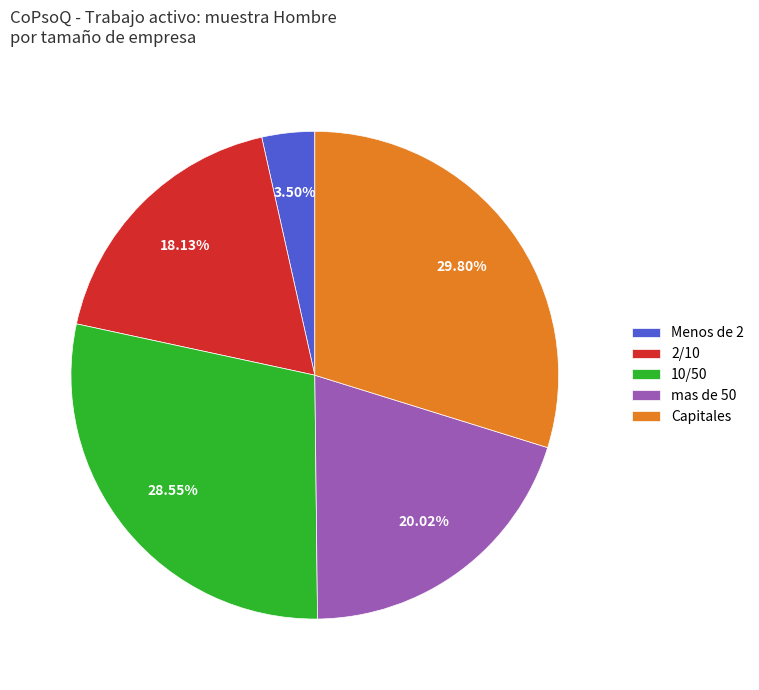

Between Menos de 2 and Capitales, which is larger?

Capitales